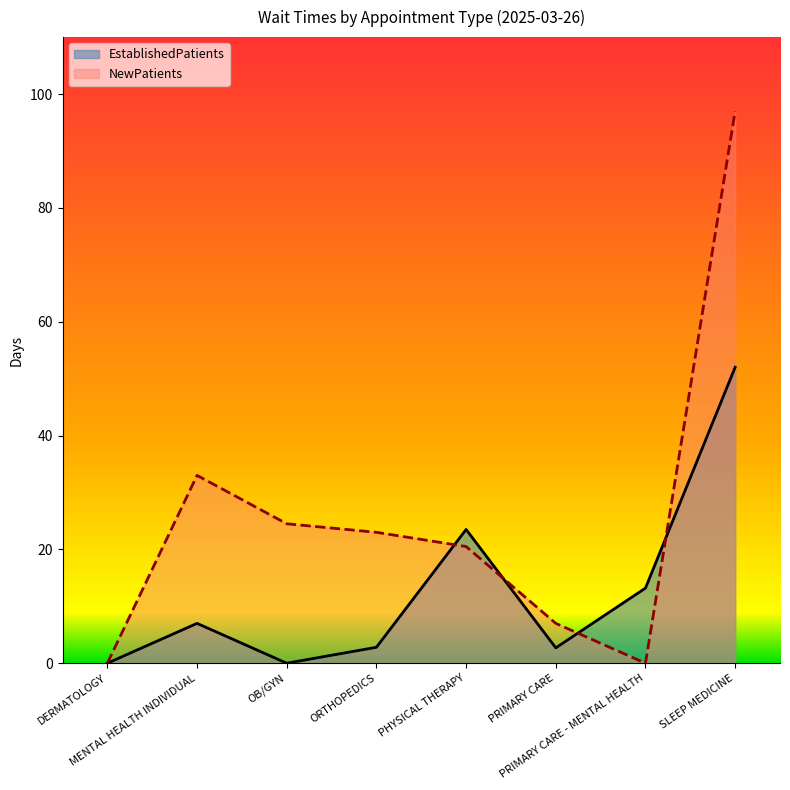

Reading left to right, extract all data points from this chart.

EstablishedPatients: DERMATOLOGY=0.0	MENTAL HEALTH INDIVIDUAL=7.0	OB/GYN=0.0	ORTHOPEDICS=2.8	PHYSICAL THERAPY=23.5	PRIMARY CARE=2.7	PRIMARY CARE - MENTAL HEALTH=13.2	SLEEP MEDICINE=52.0
NewPatients: DERMATOLOGY=0.0	MENTAL HEALTH INDIVIDUAL=33.0	OB/GYN=24.5	ORTHOPEDICS=23.0	PHYSICAL THERAPY=20.5	PRIMARY CARE=7.0	PRIMARY CARE - MENTAL HEALTH=0.0	SLEEP MEDICINE=97.0